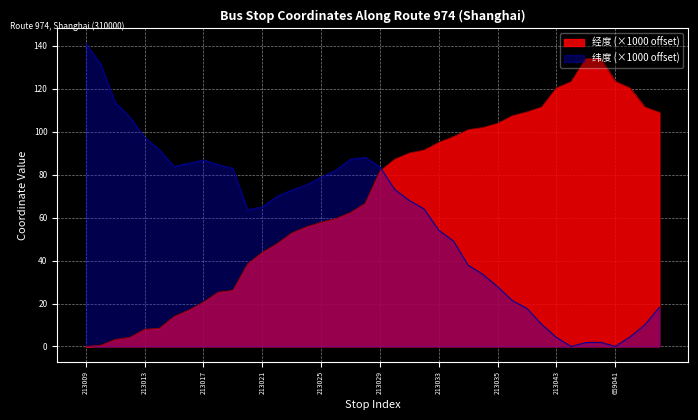

What is the maximum value shown in the chart?

141.1